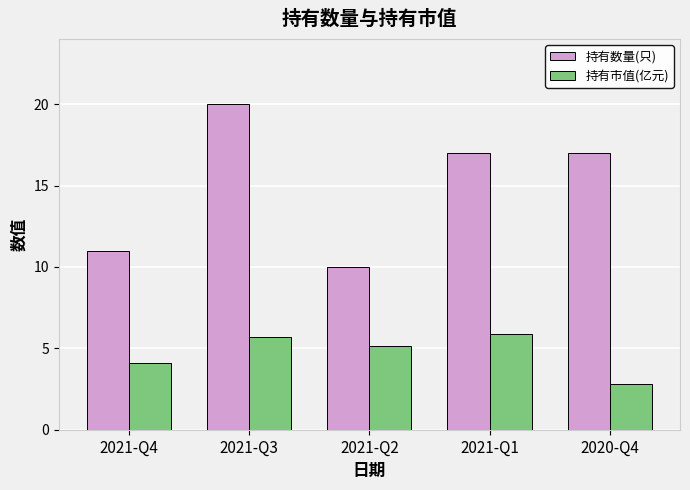

What position from the right is 2021-Q2?

3